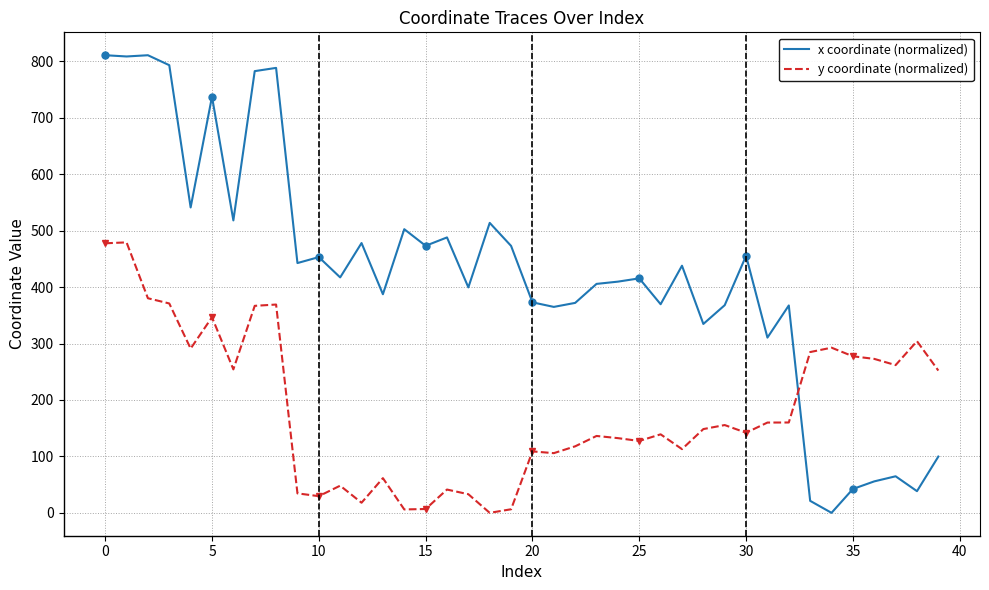

Which series has the largest total across all categories?

x coordinate (normalized)